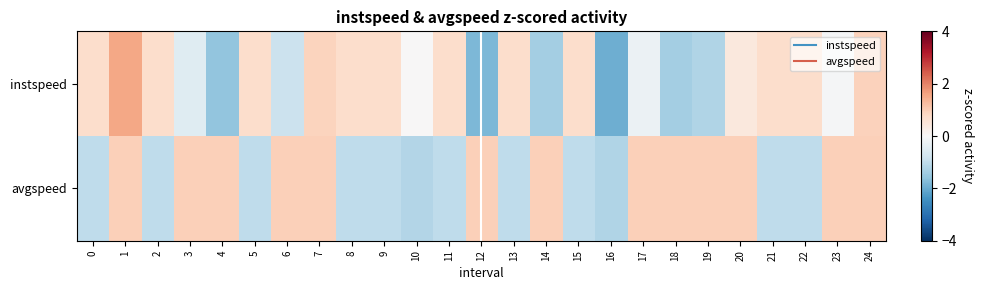

Which label corresponds to the smallest value in the chart?

16